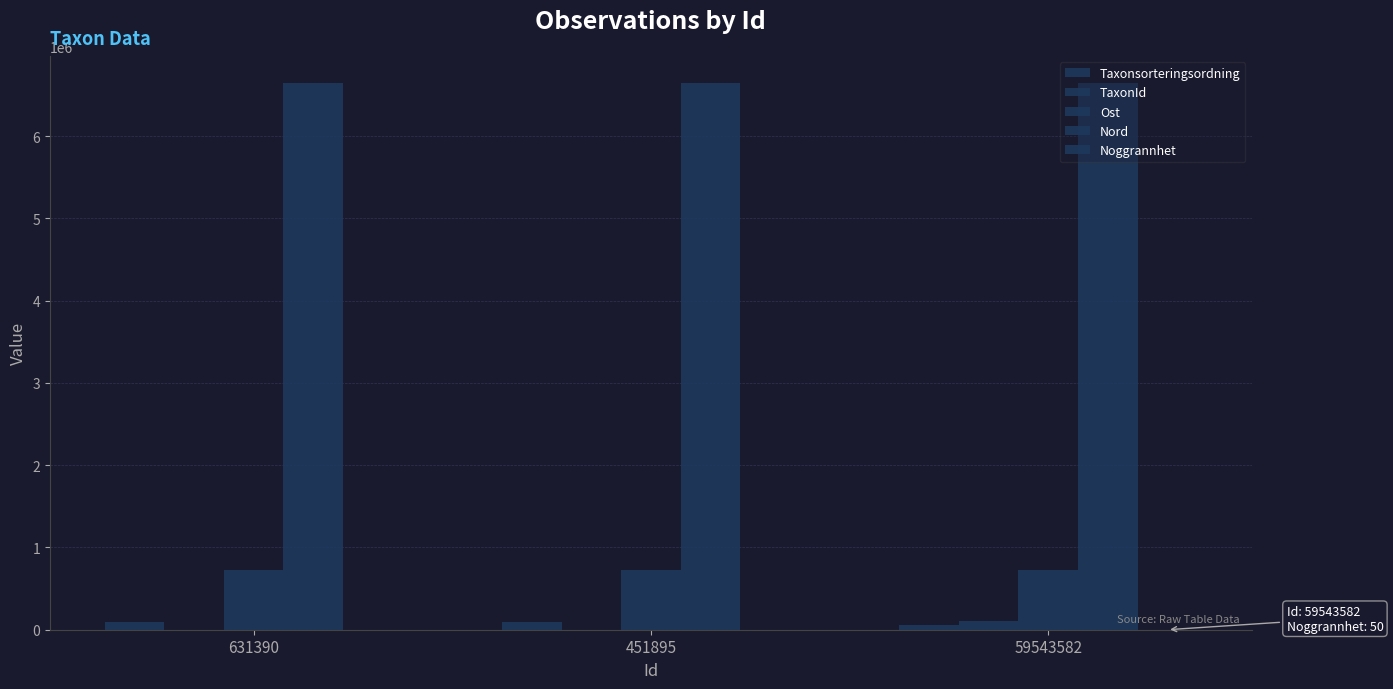

How many categories are shown in the chart?

3